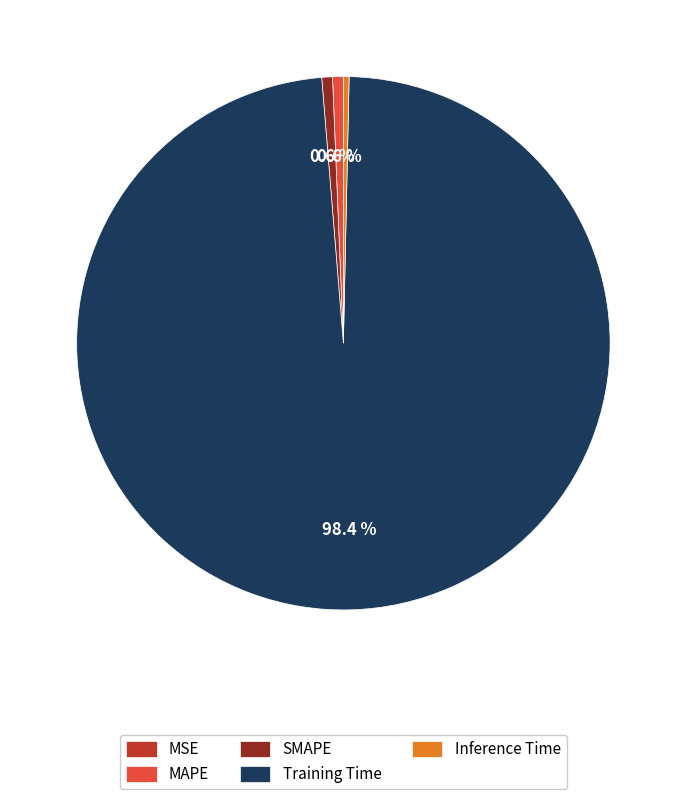

What is the largest slice in the pie chart?

Training Time